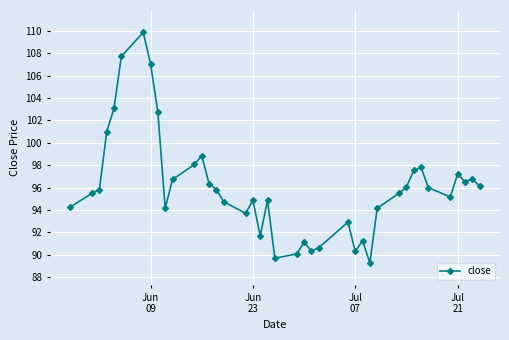

How many interior local peaks (higher than both neighbors) does the data have?

10